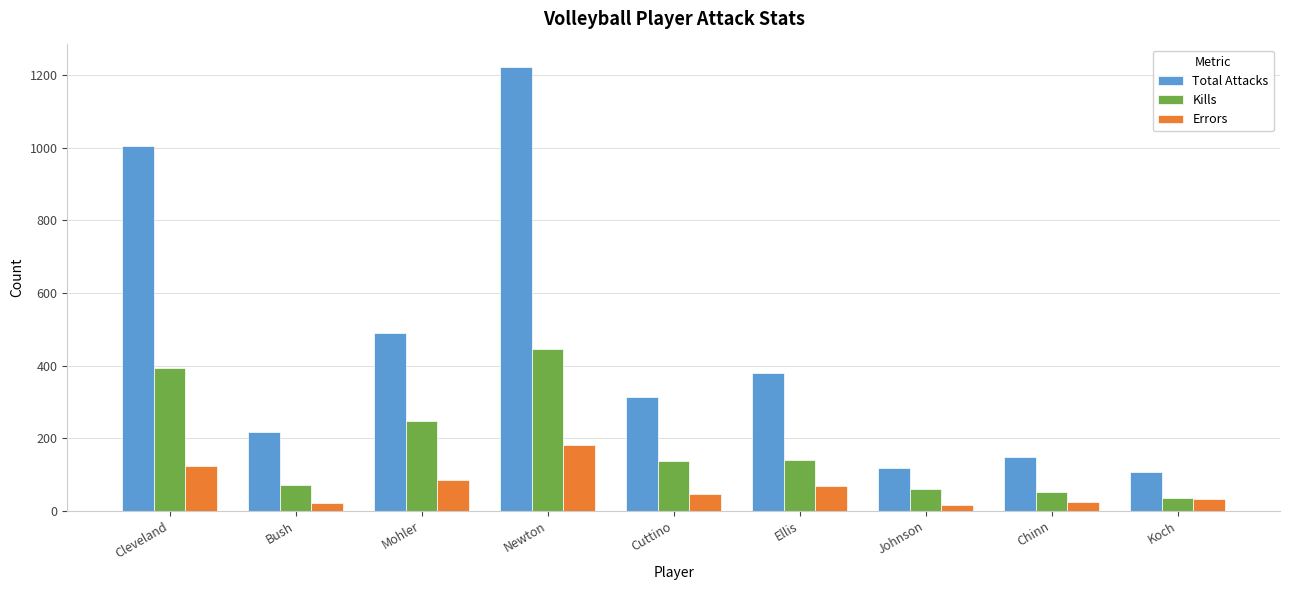

What is the sum of all Errors values?

591